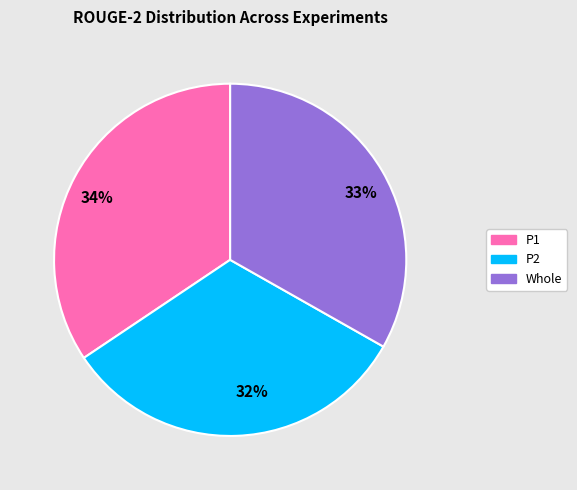

How many segments does this pie chart have?

3